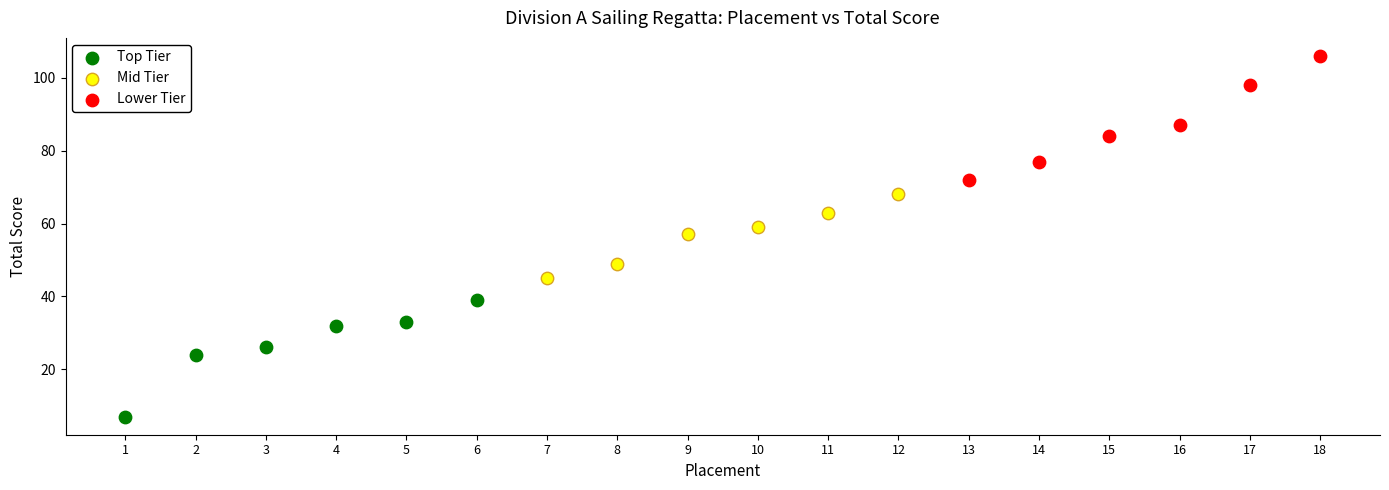

Which series has the largest Y range (max minus min)?

Lower Tier